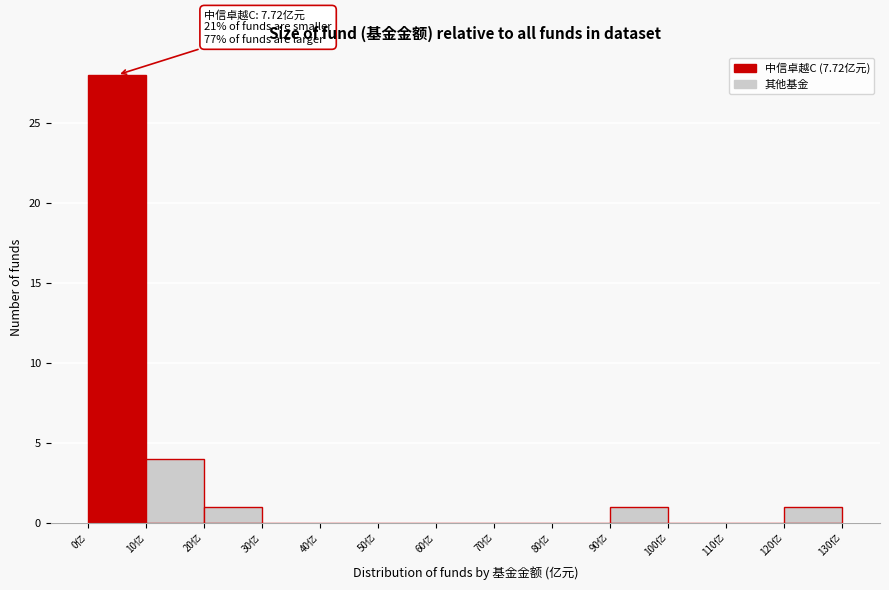

Which range on the x-axis has the tallest bar?

0 to 10